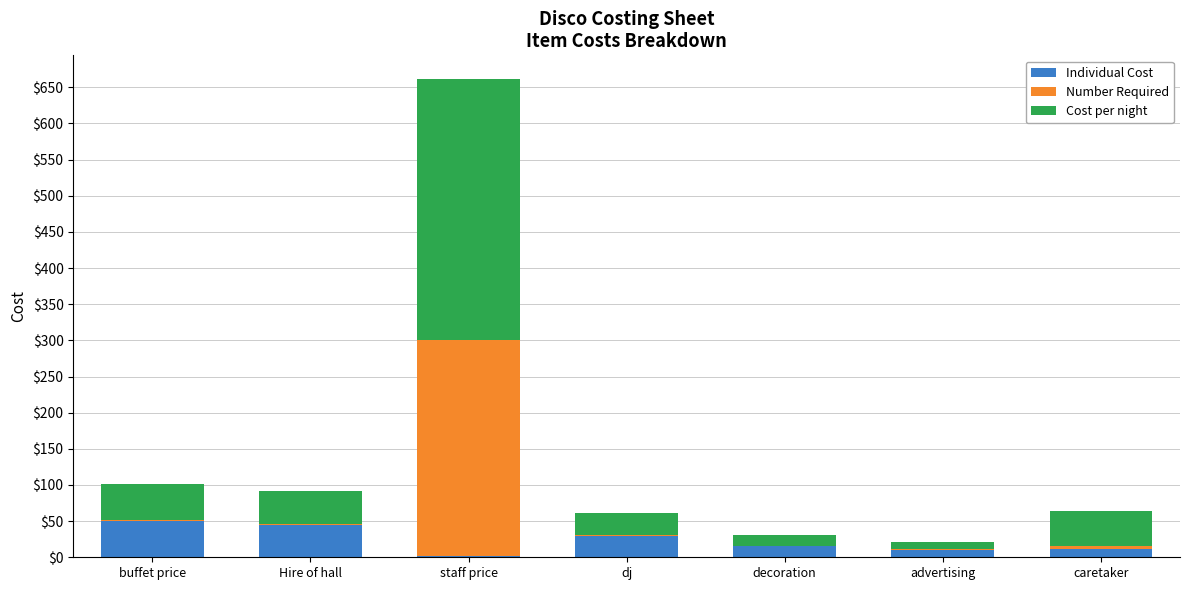

At which category is the sum across all series the highest?

staff price